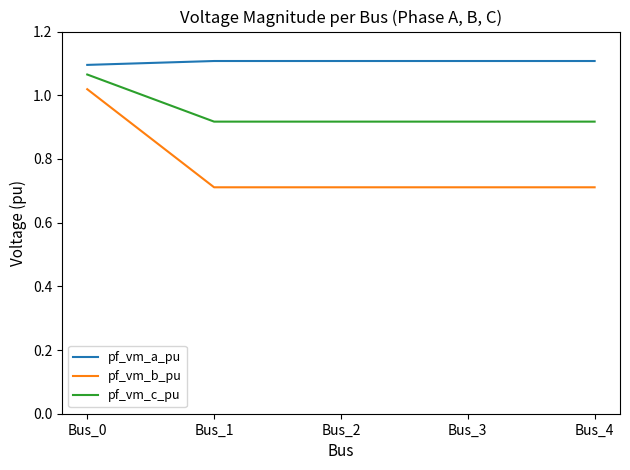

What is the minimum value for pf_vm_b_pu?

0.7